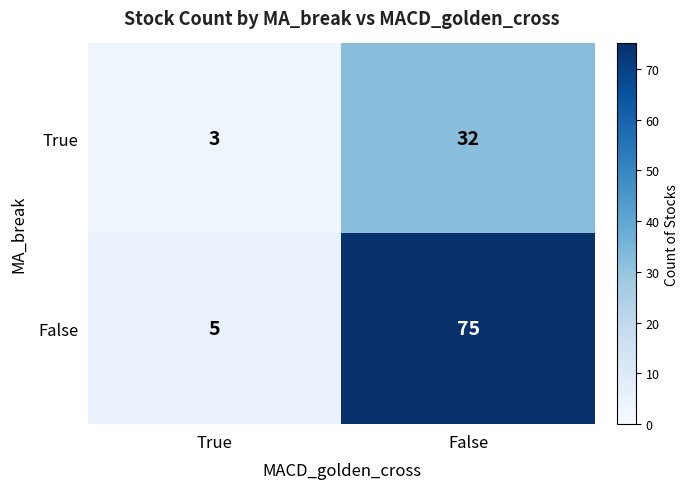

The False series shows 5 at True. True or false?

True